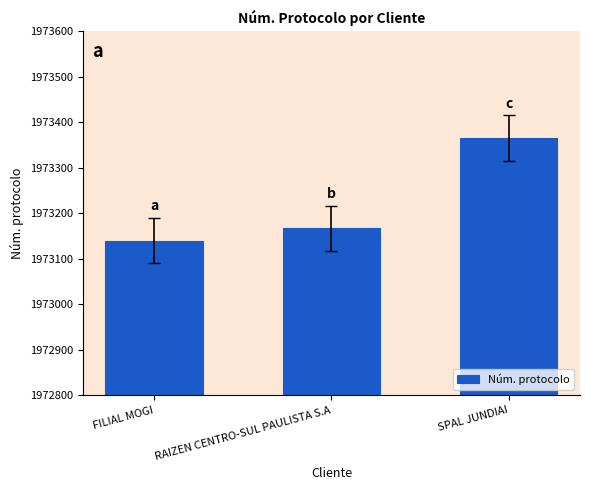

How many distinct data groups are displayed?

1